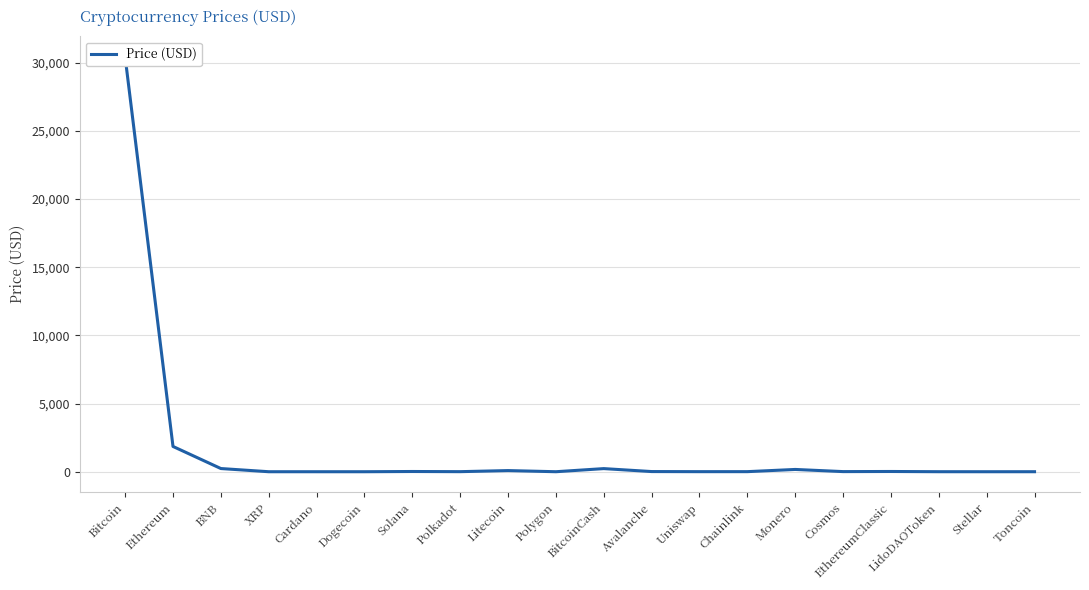

What is the average value?

1653.2